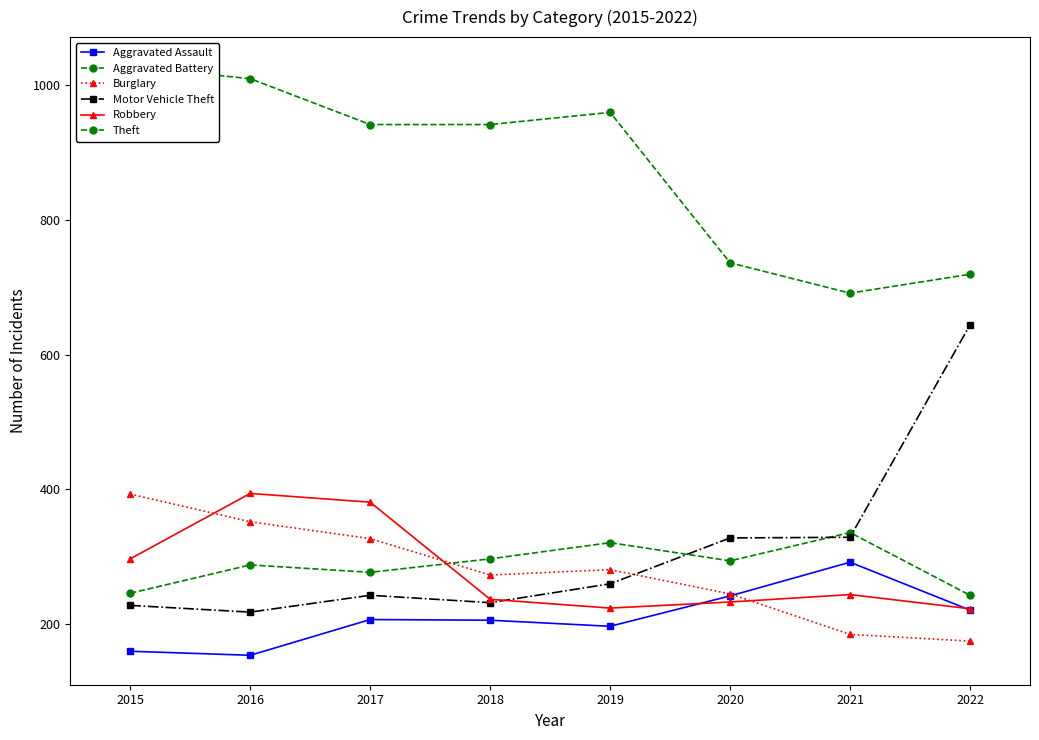

Which series has the widest spread of values?

Motor Vehicle Theft